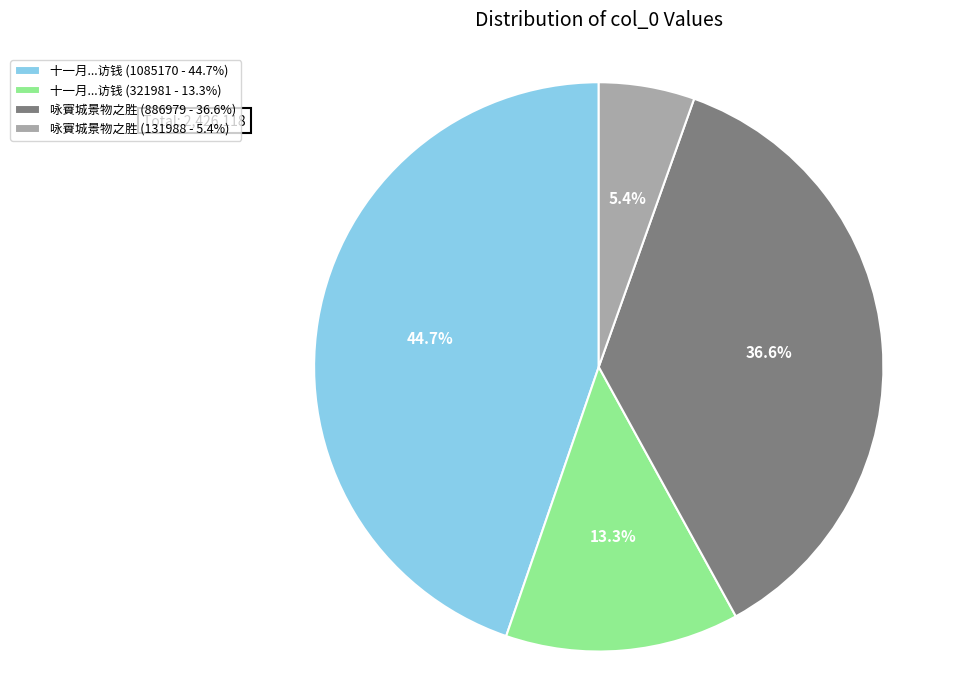

What is the smallest slice in the pie chart?

咏賨城景物之胜 (131988 - 5.4%)